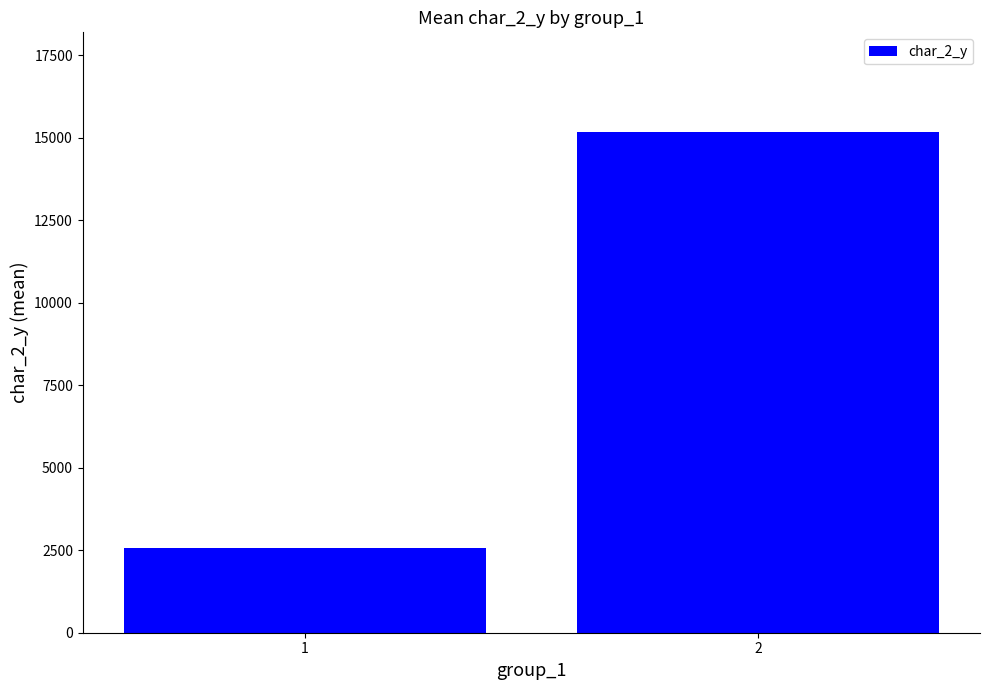

Is it true that the value at 2 is 15165.7?

True